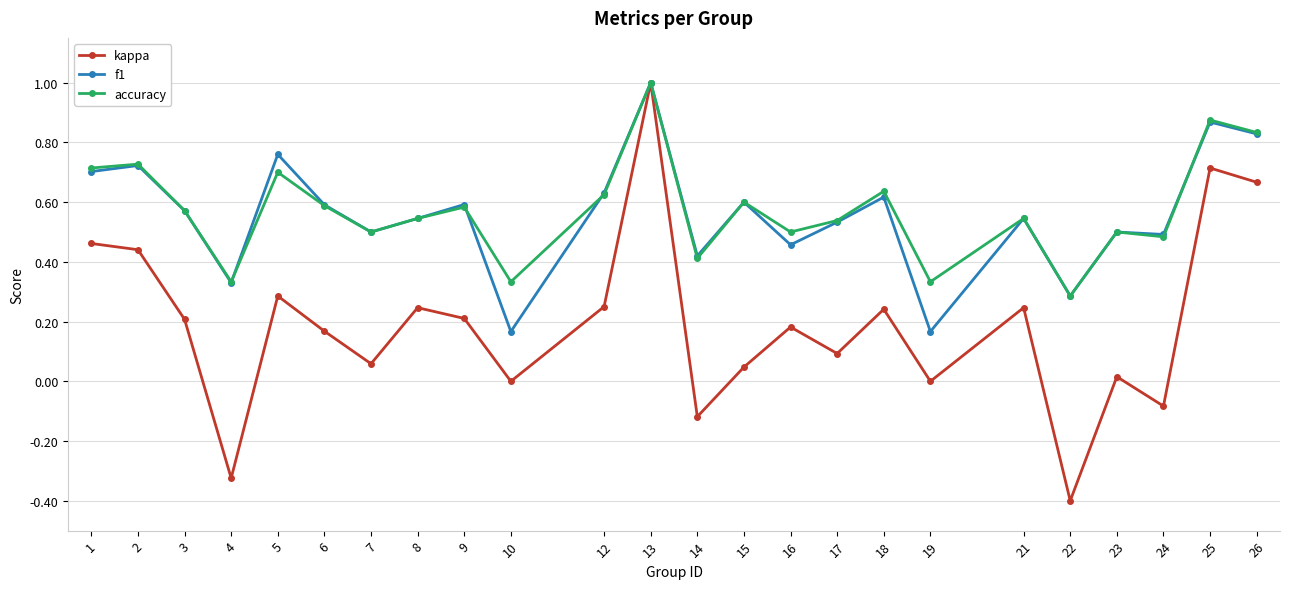

Which series has the widest spread of values?

kappa